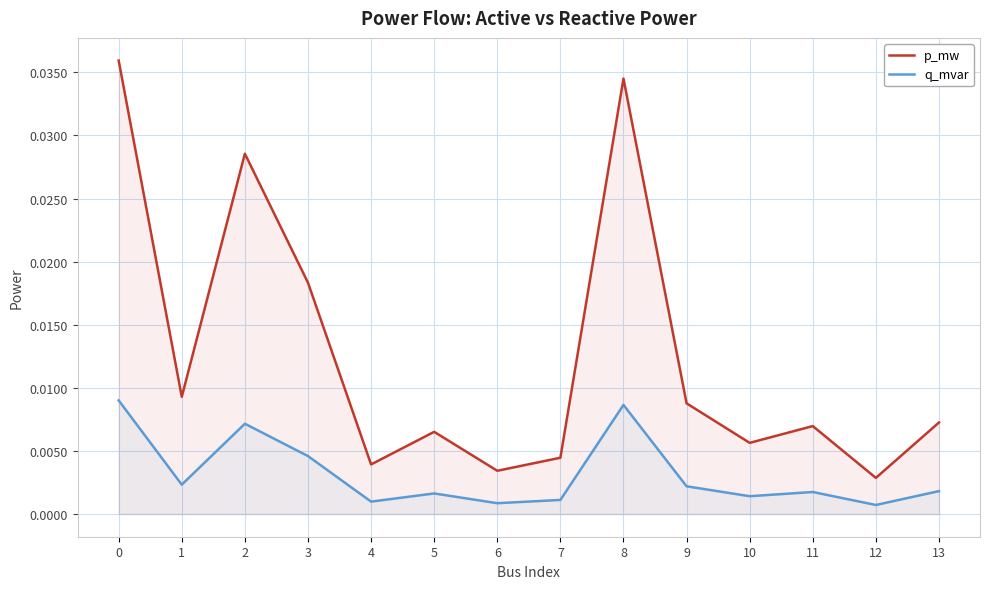

Between 0 and 9, which series saw the biggest shift?

p_mw